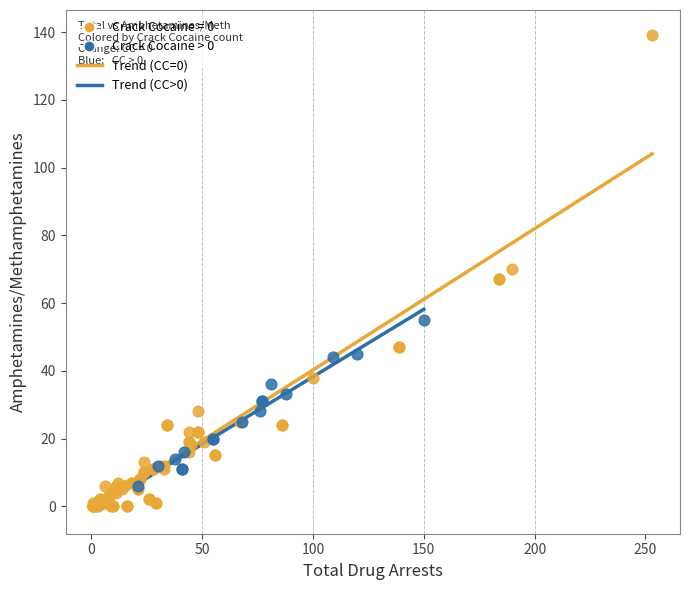

Which series reaches the maximum Y coordinate?

Crack Cocaine = 0